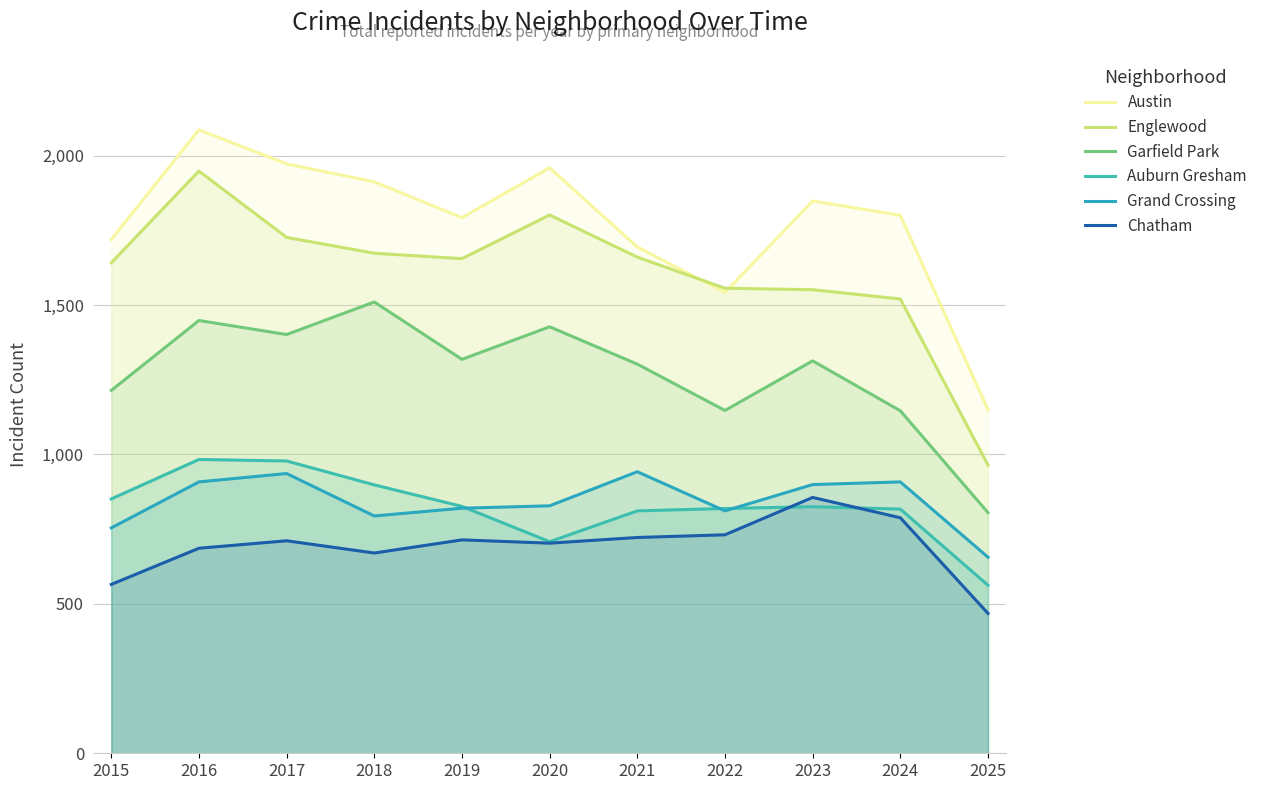

Is the value of Englewood at 2024 greater than the value of Auburn Gresham at 2024?

Yes